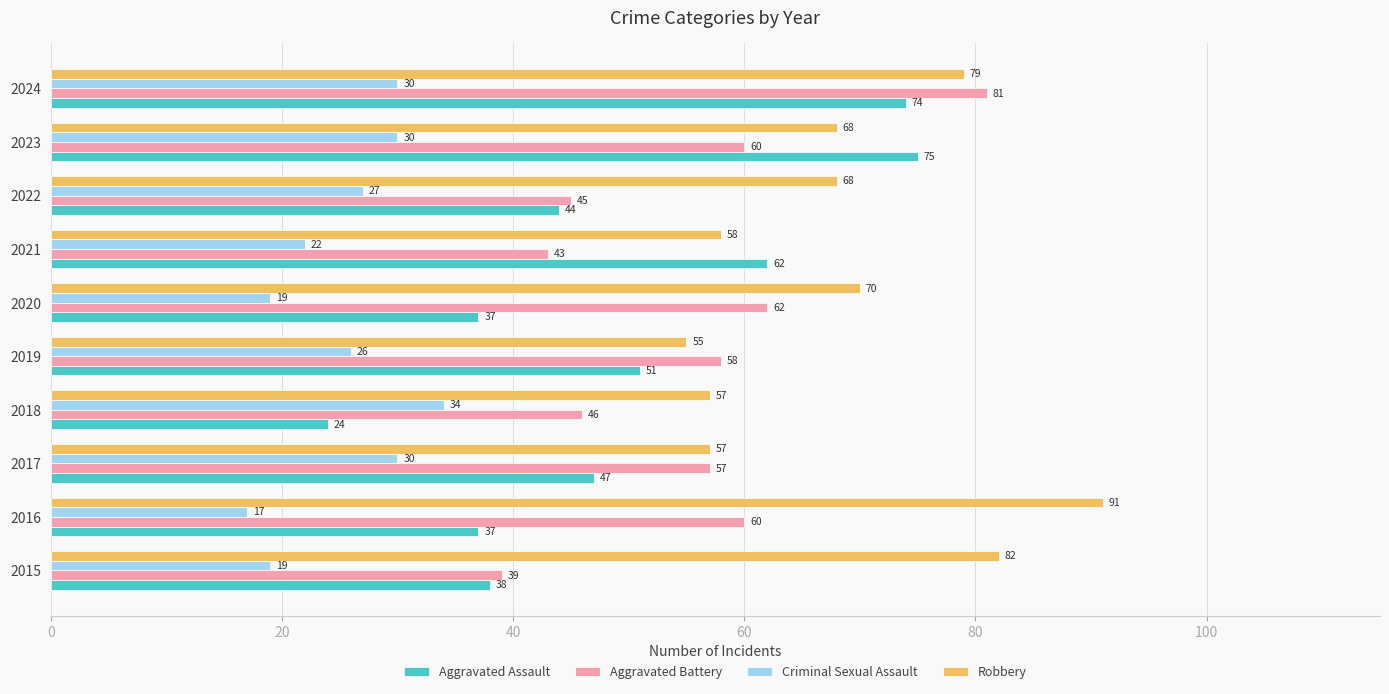

What is the sum of the Criminal Sexual Assault values at 2022 and 2017?

57